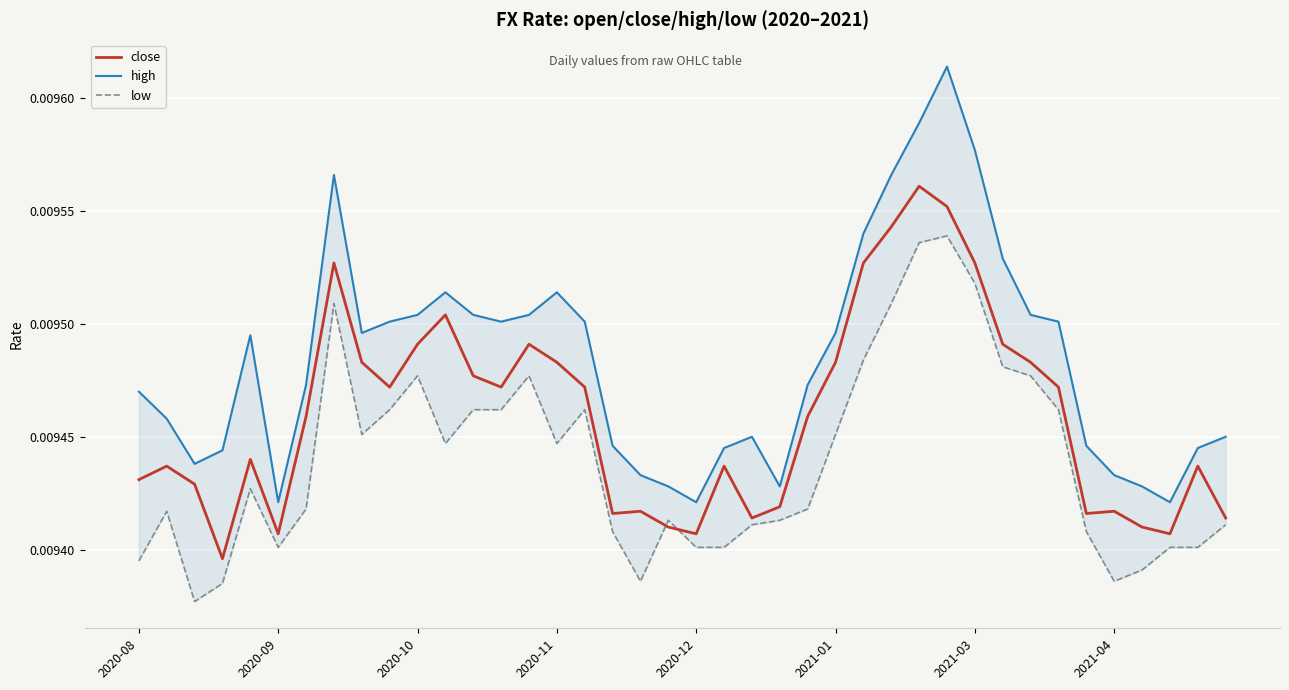

How many data points does each series have?

40